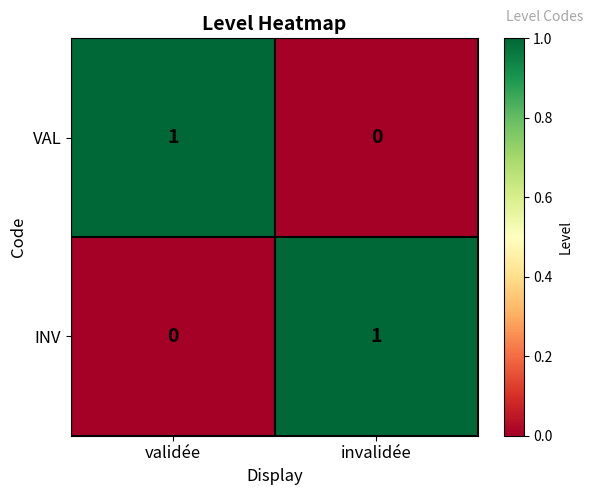

At how many categories does at least one series exceed 0?

2